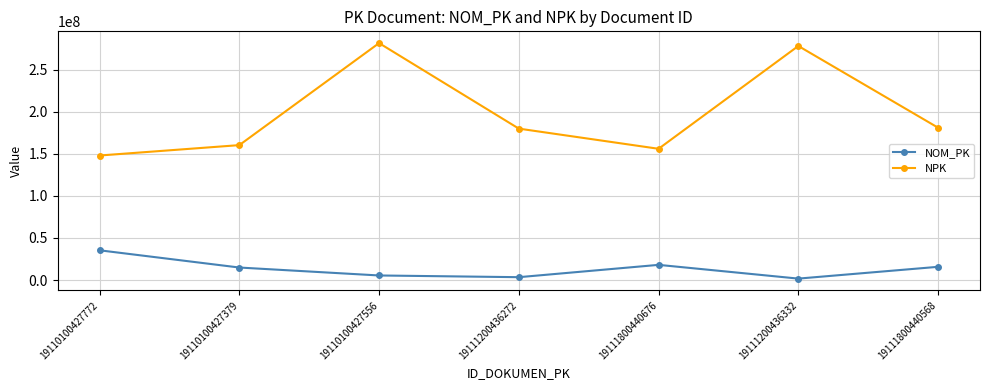

At which category is the sum across all series the highest?

19110100427556